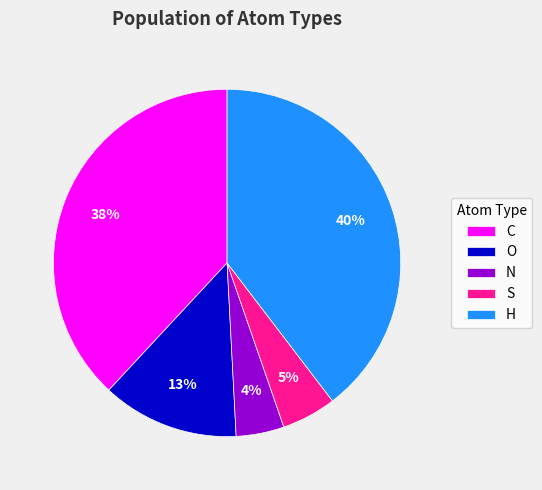

To the nearest percent, what is the difference between the S and O slice percentages?

8%